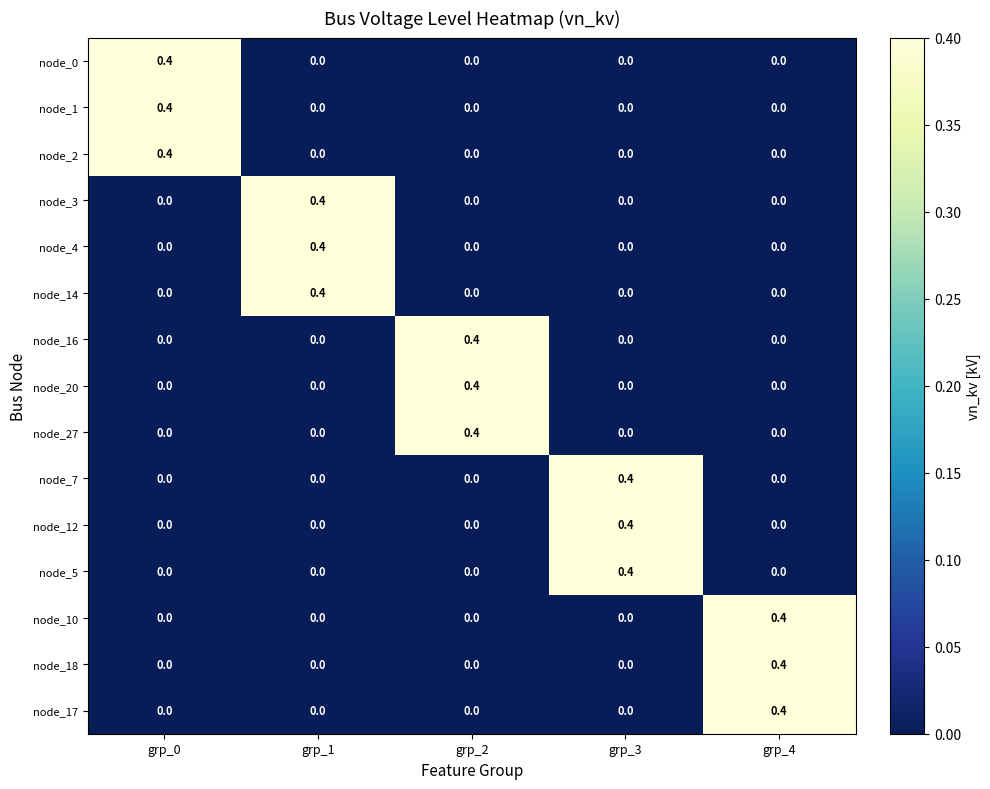

At which label does node_27 reach its peak?

grp_2